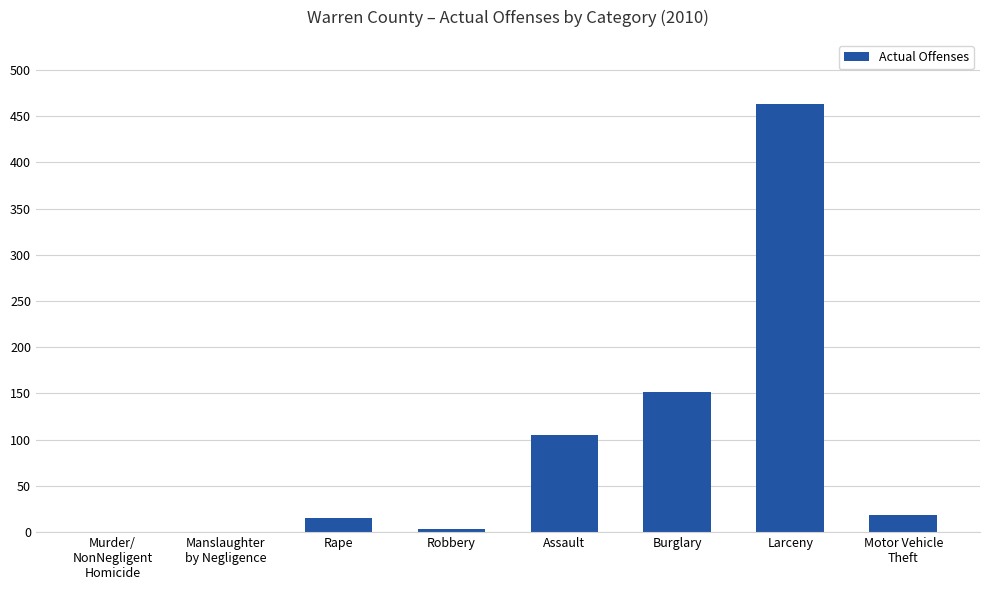

Reading left to right, extract all data points from this chart.

0	0	15	3	105	152	463	18